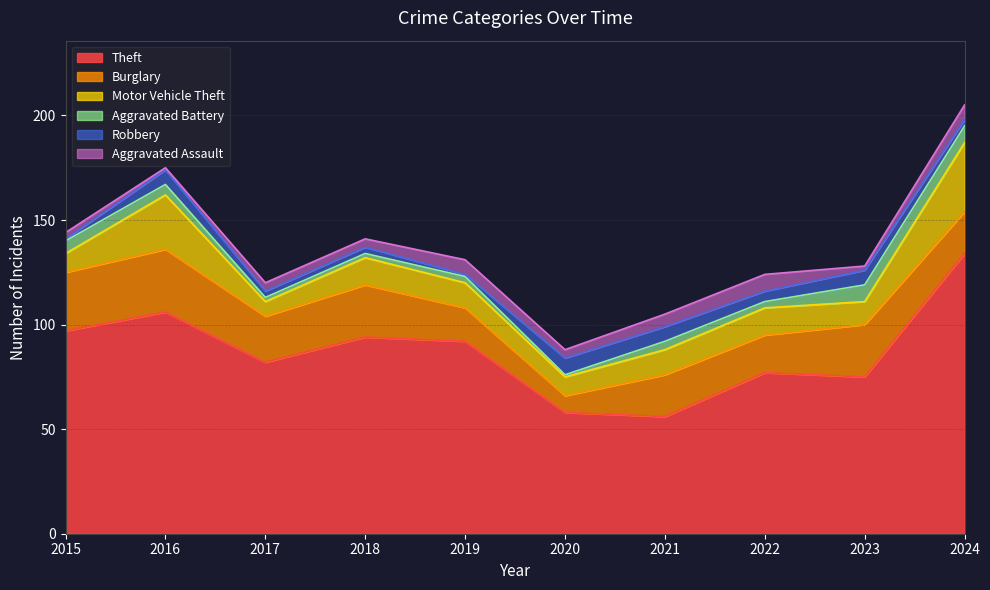

What is the difference between the second highest and minimum values in the Robbery series?

6